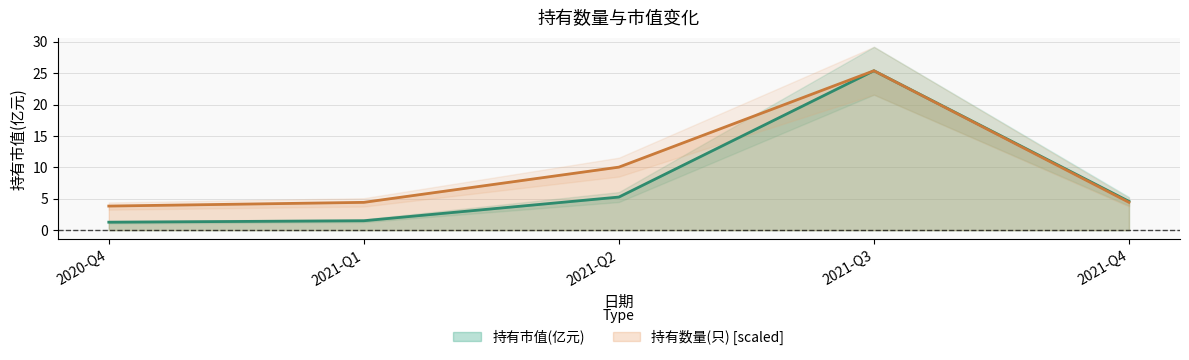

What is the label of the 5th point from the left?

2021-Q4